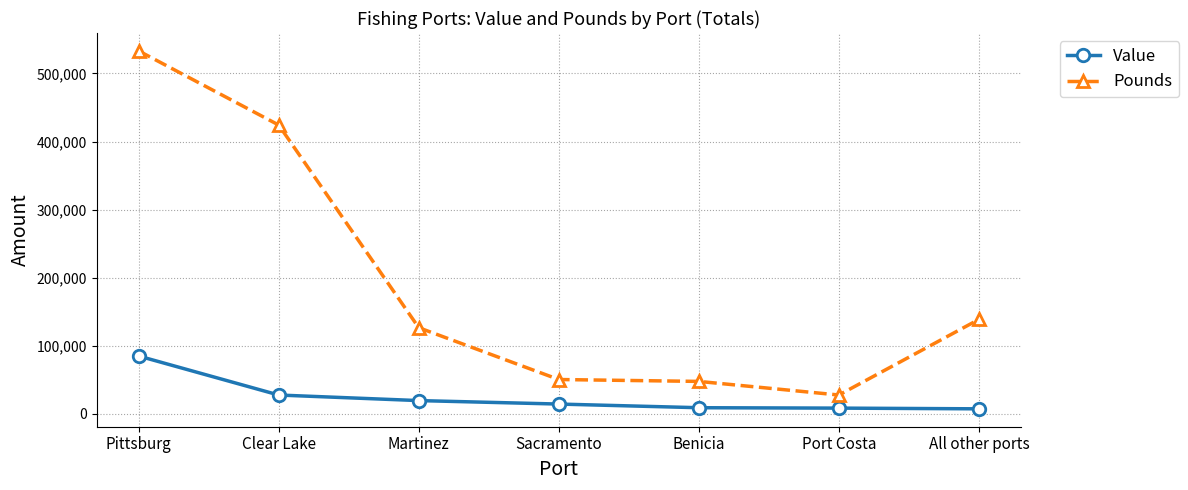

What are all the series names shown in the legend?

Value, Pounds